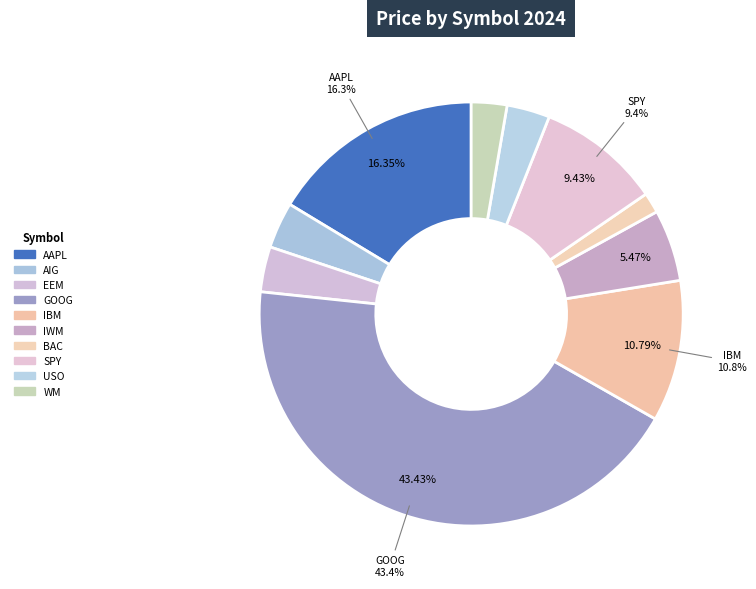

What is the change in value from AIG to SPY?

+66.8